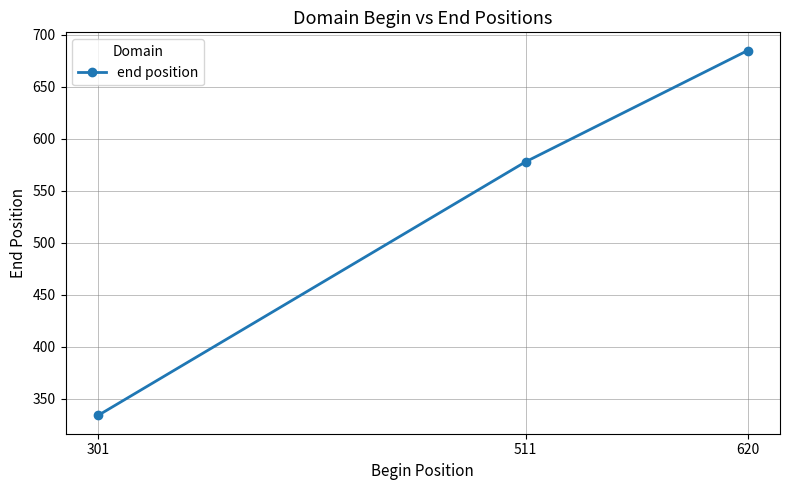

What is the sum of the values at 620 and 301?

1019